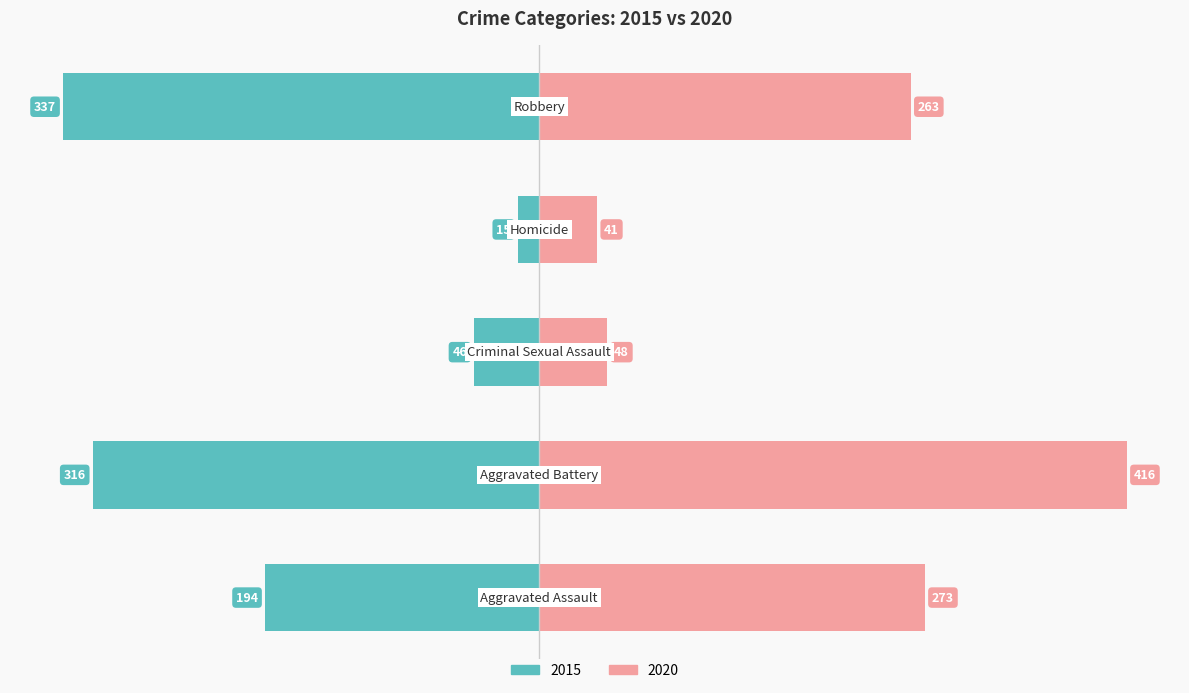

At which label does 2020 first exceed 263?

Aggravated Assault